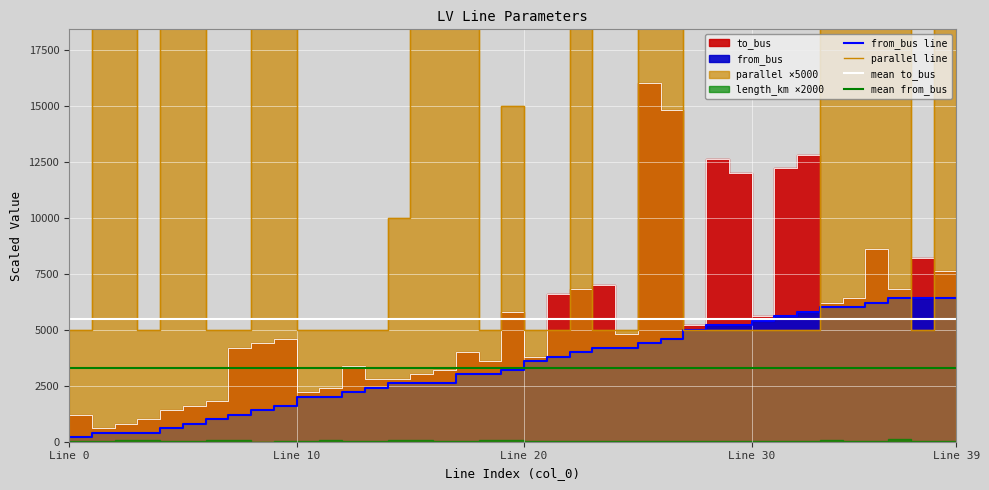

What is the value of the to_bus point at the 23rd from the left?

6600